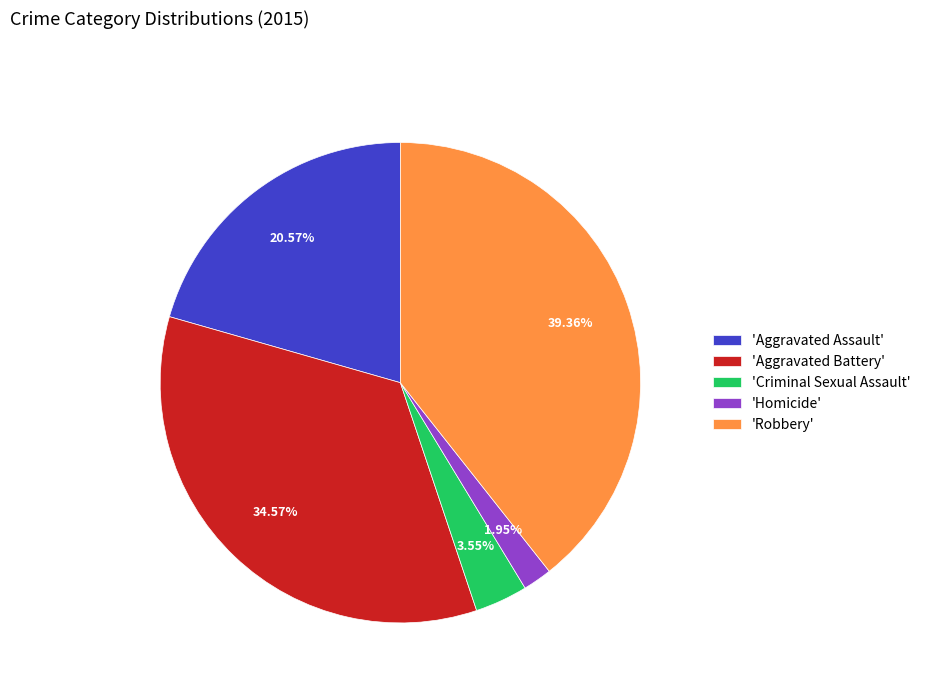

Between 'Criminal Sexual Assault' and 'Aggravated Assault', which is larger?

'Aggravated Assault'